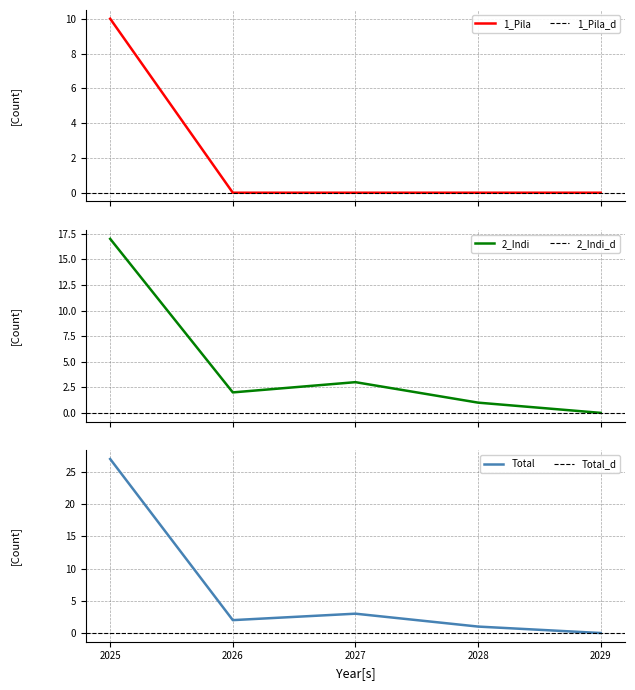

How many lines are shown in the chart?

3